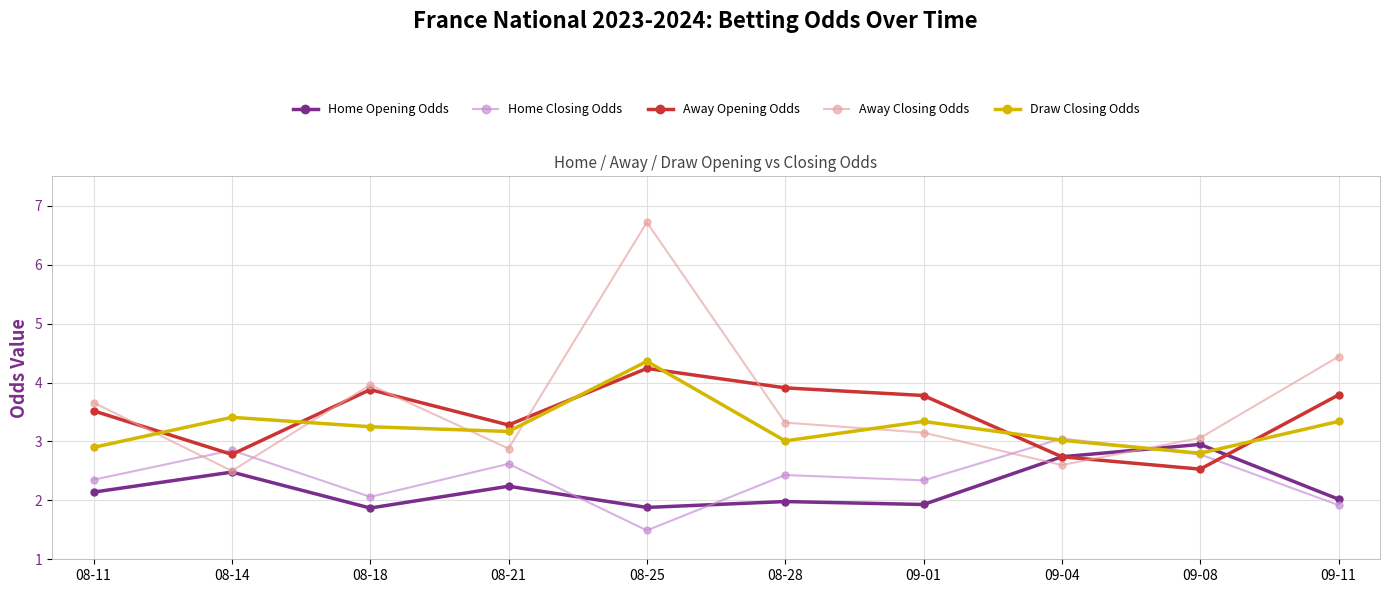

How many data points in Away Closing Odds are less than 3?

3